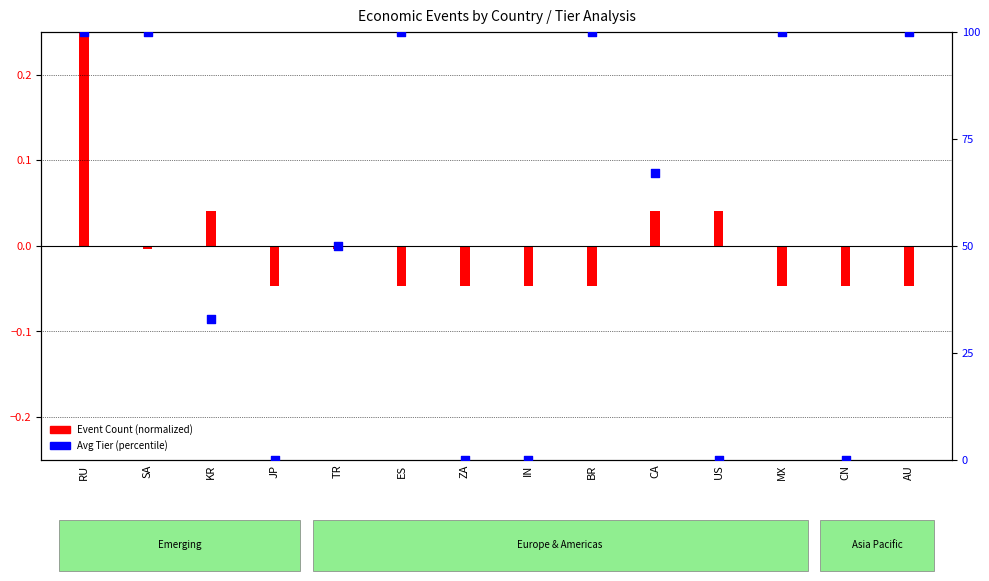

What is the change in value from TR to ZA?

-50.0